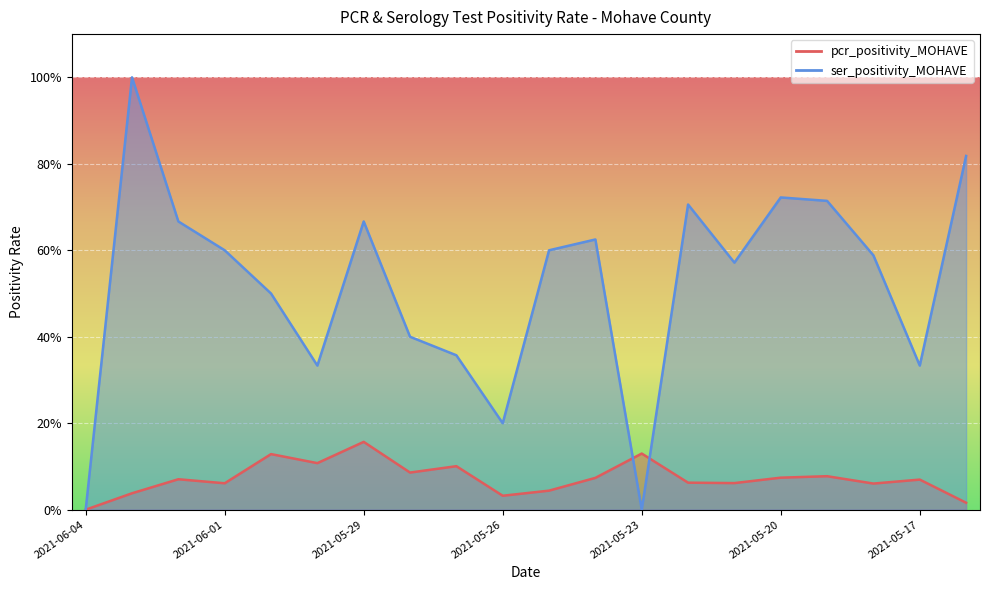

At which category is the sum across all series the highest?

2021-06-03